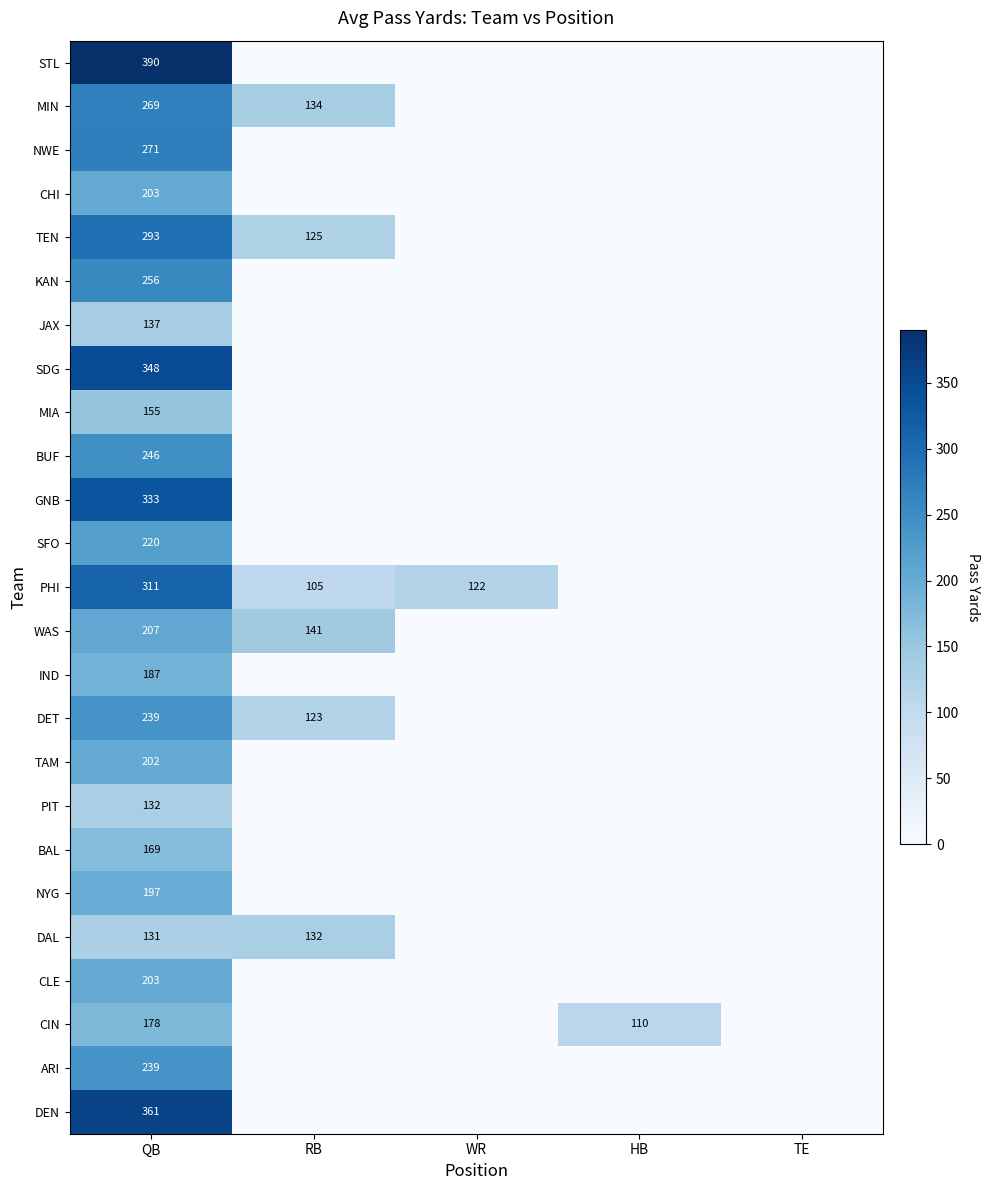

True or false: ARI has a value of 360 at QB.

False